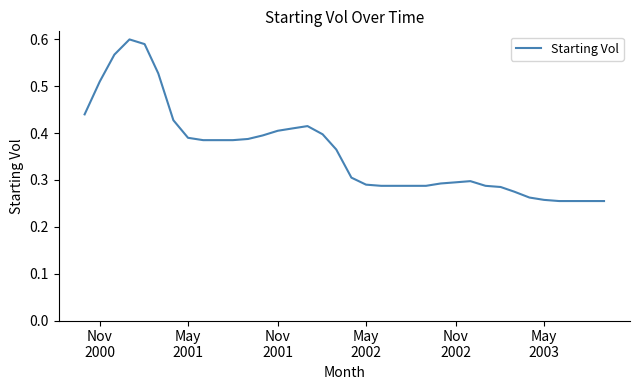

Does the chart have visible grid lines?

No